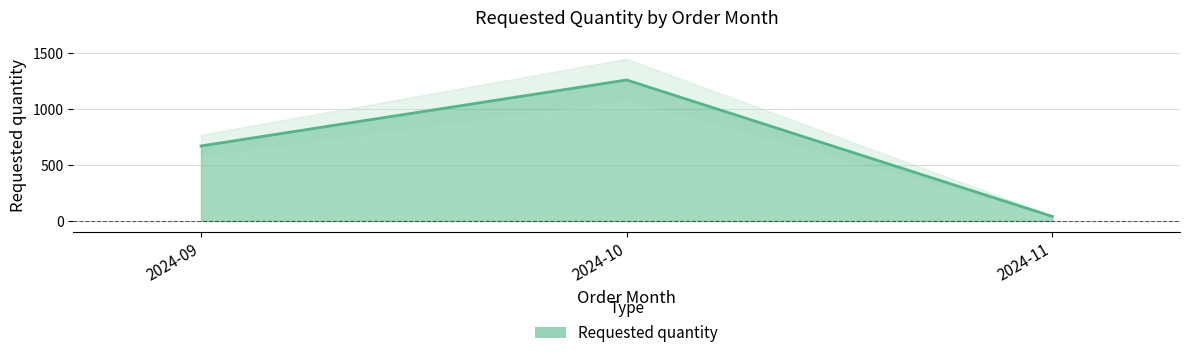

What is the value of the 2nd point from the left?

1260